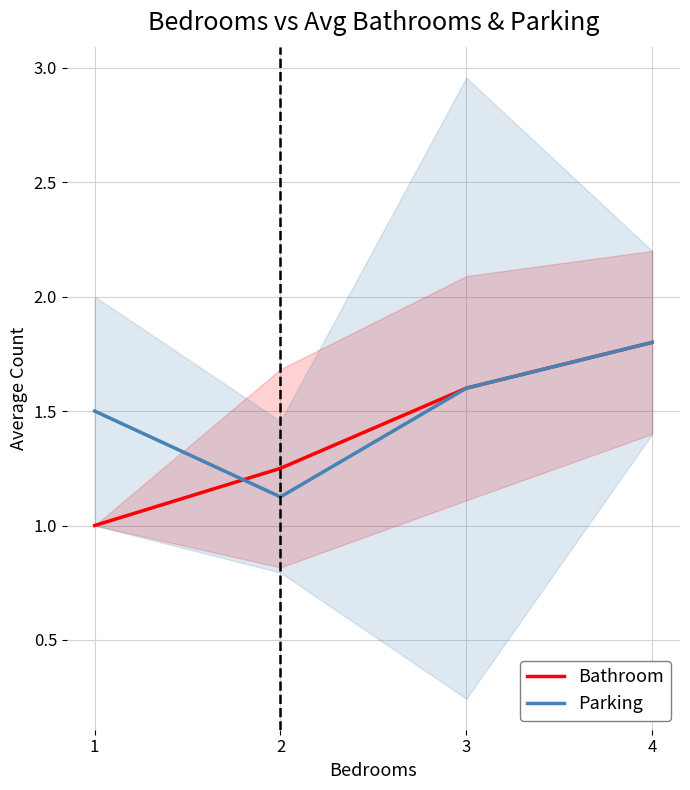

Where is Parking nearest to the value 1?

2